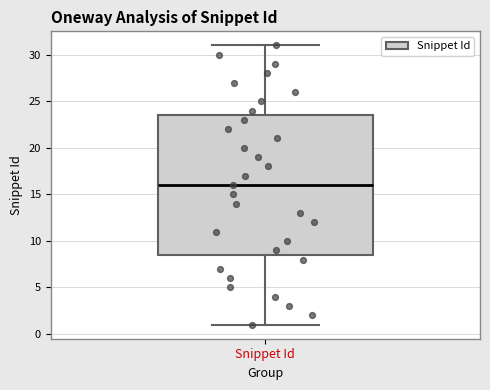

Read this box plot against the y-axis: the position of the median line, the range covered by the box, and the ends of both whiskers. The values are not printed on the chart, so give them approximately, as read against the axis.

median 16.0, box 8.5 to 23.5, whiskers 1.0 to 31.0